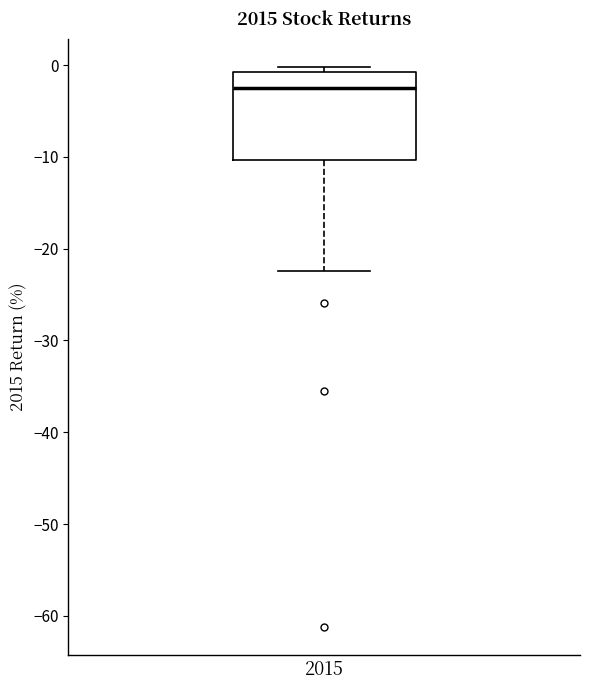

Where is the upper edge of the box at x = 2015 on the y-axis? The values are not printed on the chart, so give them approximately, as read against the axis.

-1